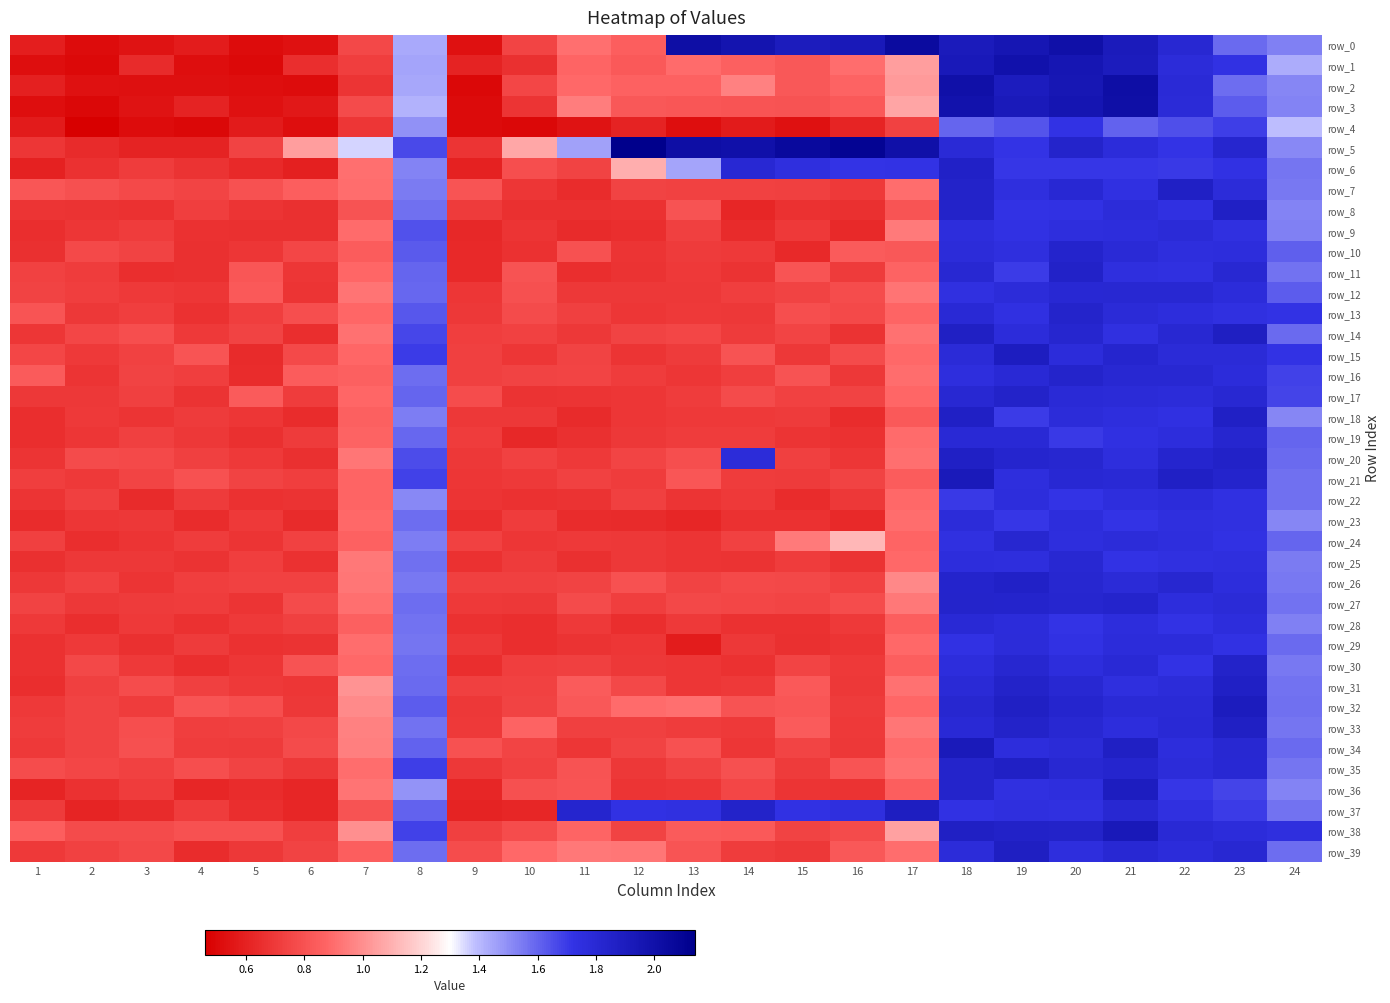

What is the difference between the highest and lowest values at 6?

0.5